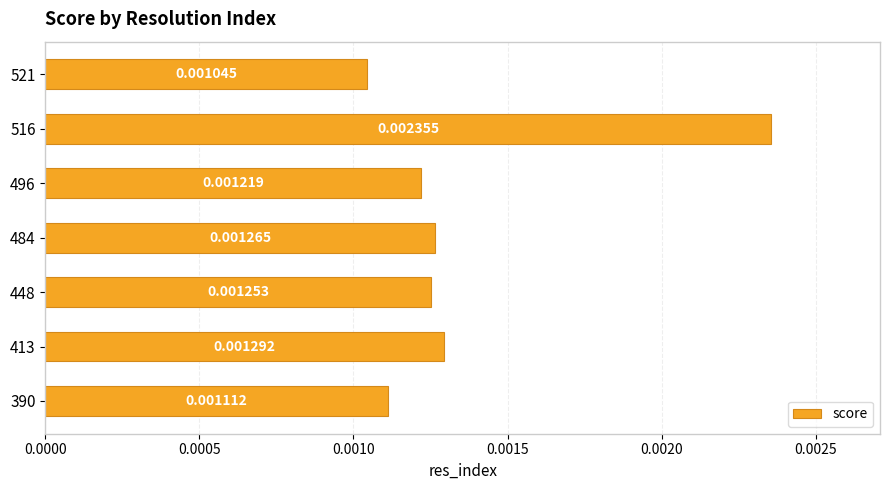

Where is the data nearest to the value 0?

521